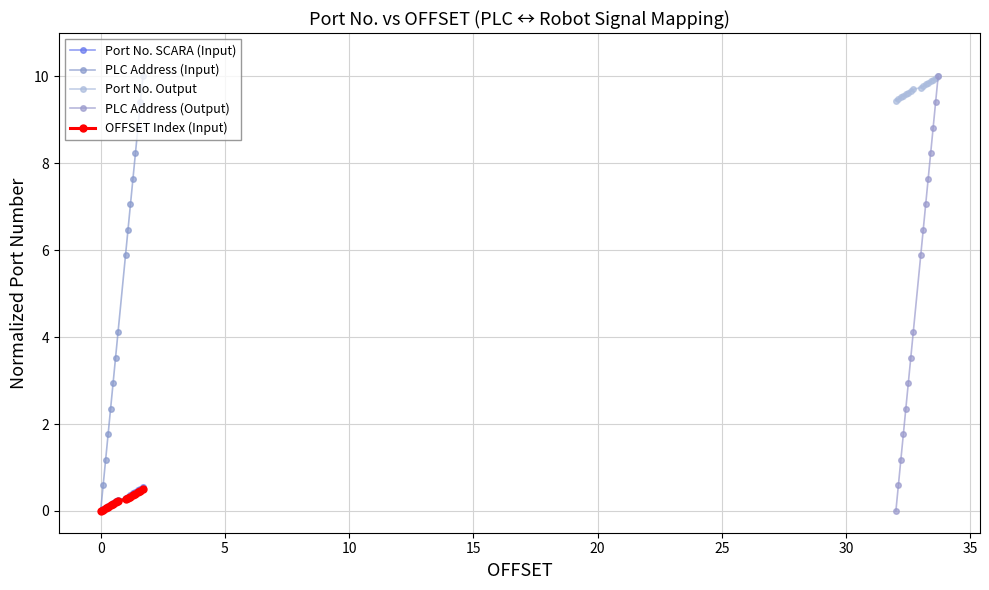

True or false: PLC Address (Input) has more than 1 points higher than both neighbors.

False